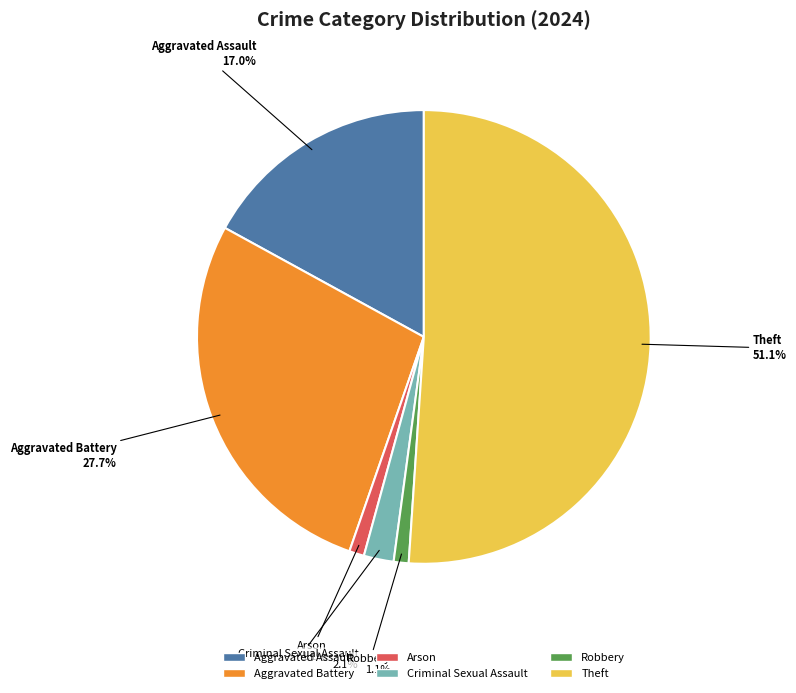

How many slices are in this pie chart?

6